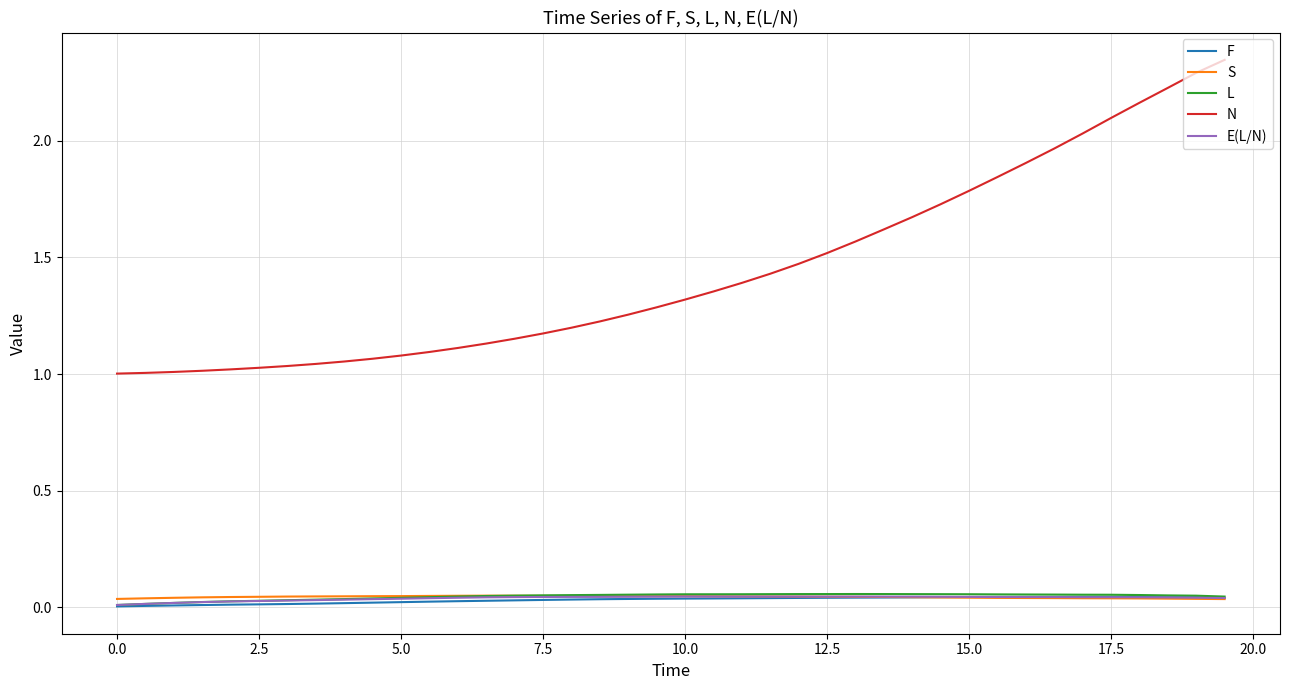

What are all the series names shown in the legend?

F, S, L, N, E(L/N)